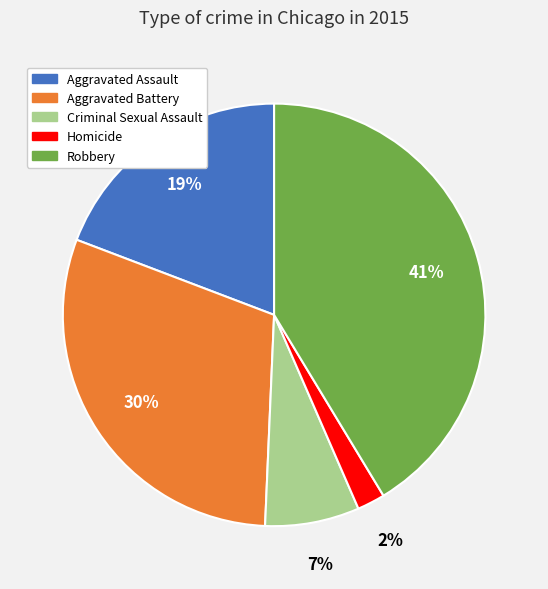

How many segments does this pie chart have?

5